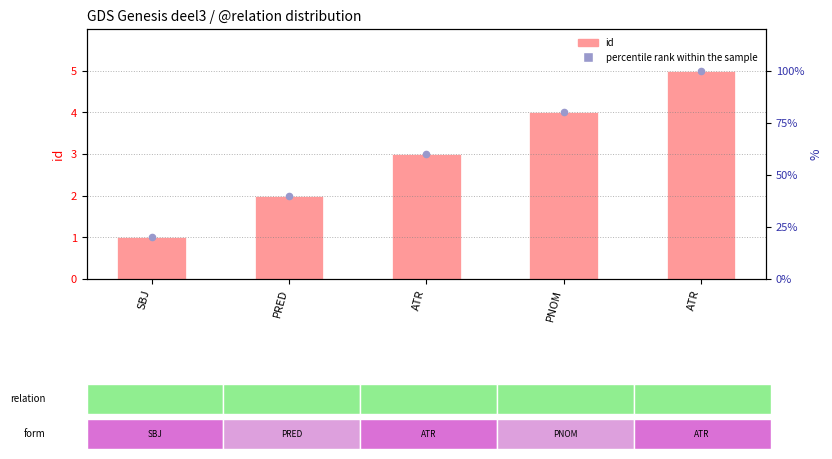

Which series contains the highest Y value?

percentile rank within the sample